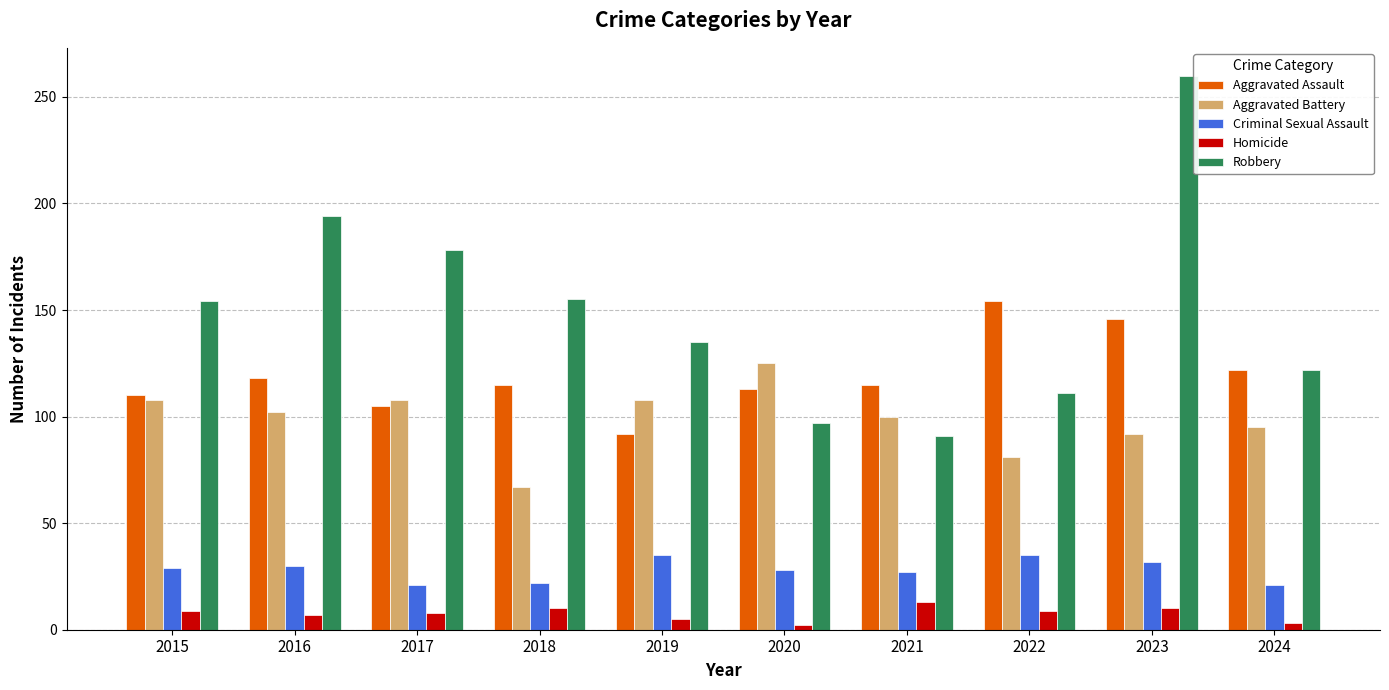

Which series has the widest spread of values?

Robbery